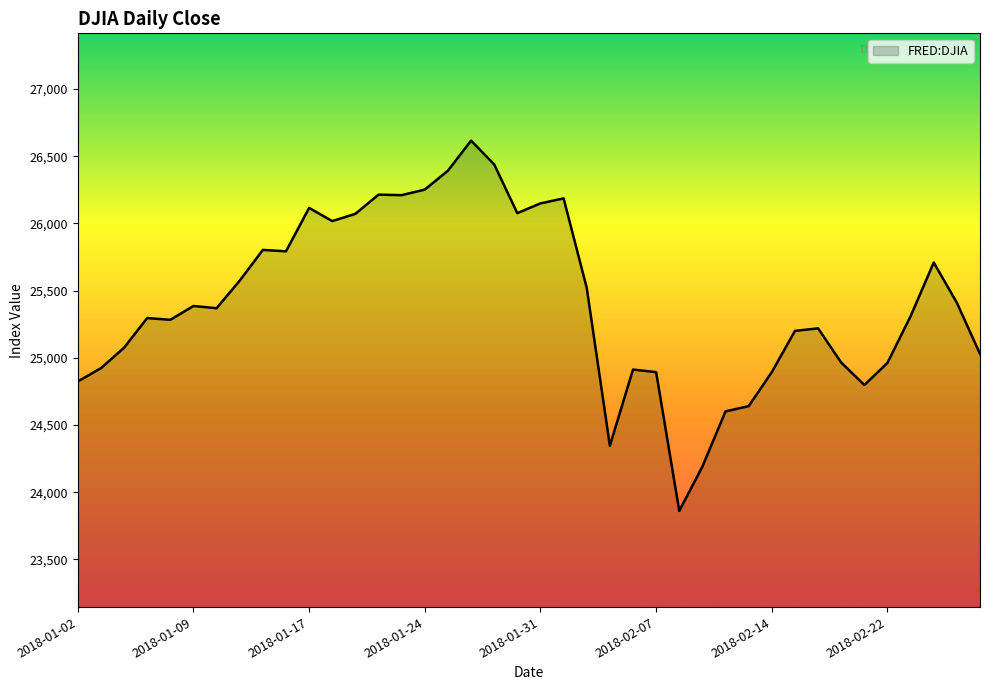

What is the maximum value shown in the chart?

26616.7